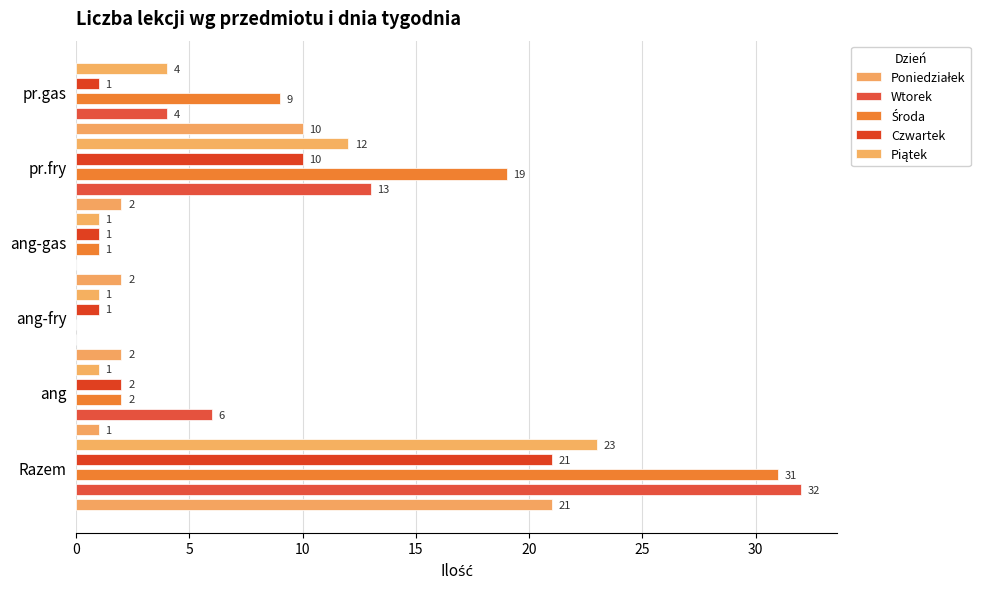

Which series has the widest spread of values?

Wtorek